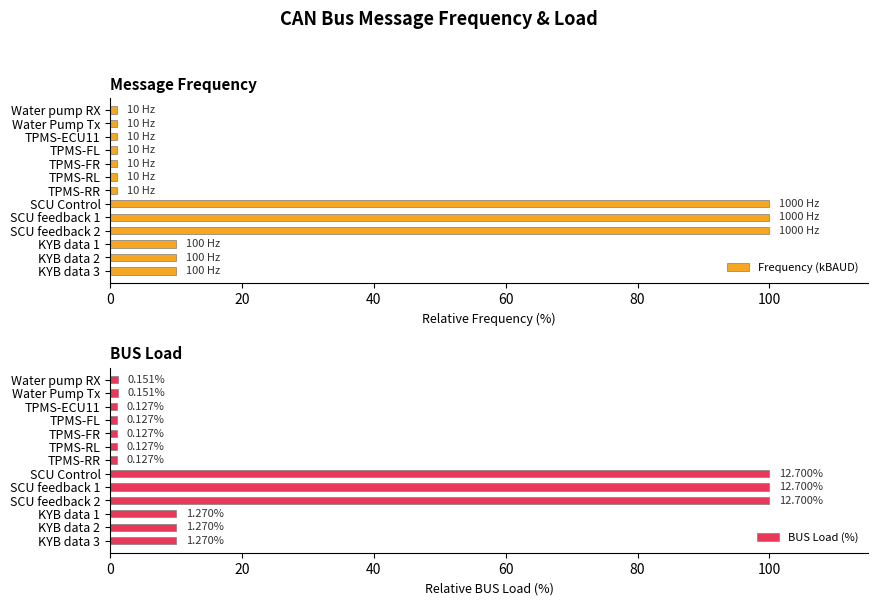

List the series in order of their overall mean, highest first.

BUS Load (%), Frequency (kBAUD)